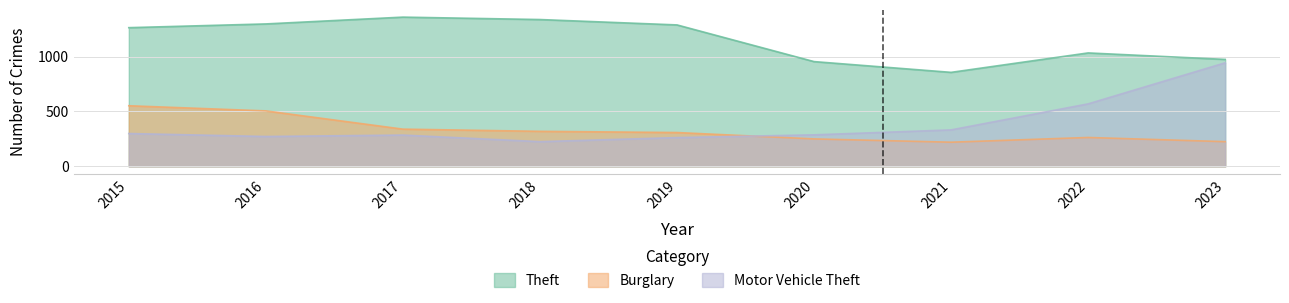

True or false: Motor Vehicle Theft and Theft intersect in this chart.

False